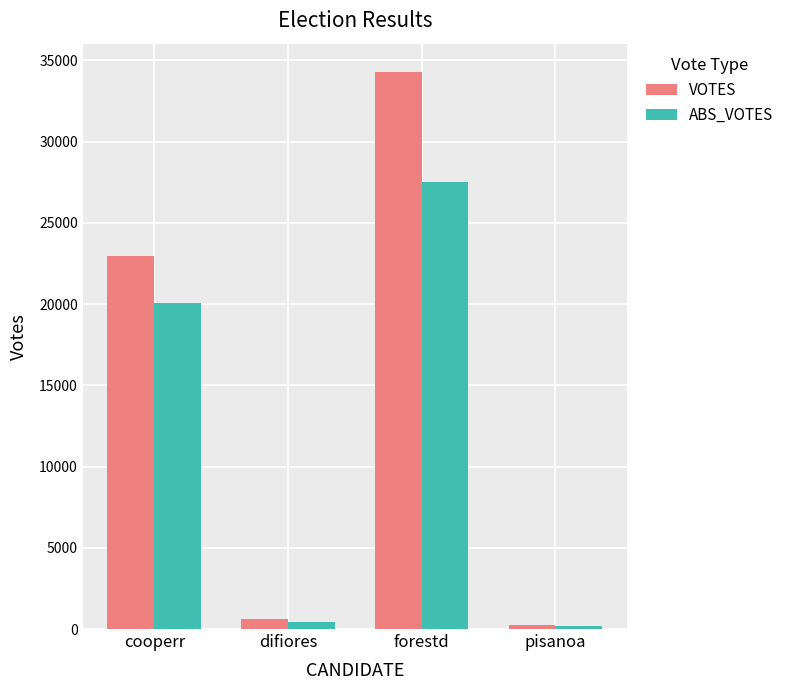

What value does the ABS_VOTES series have at forestd?

27491